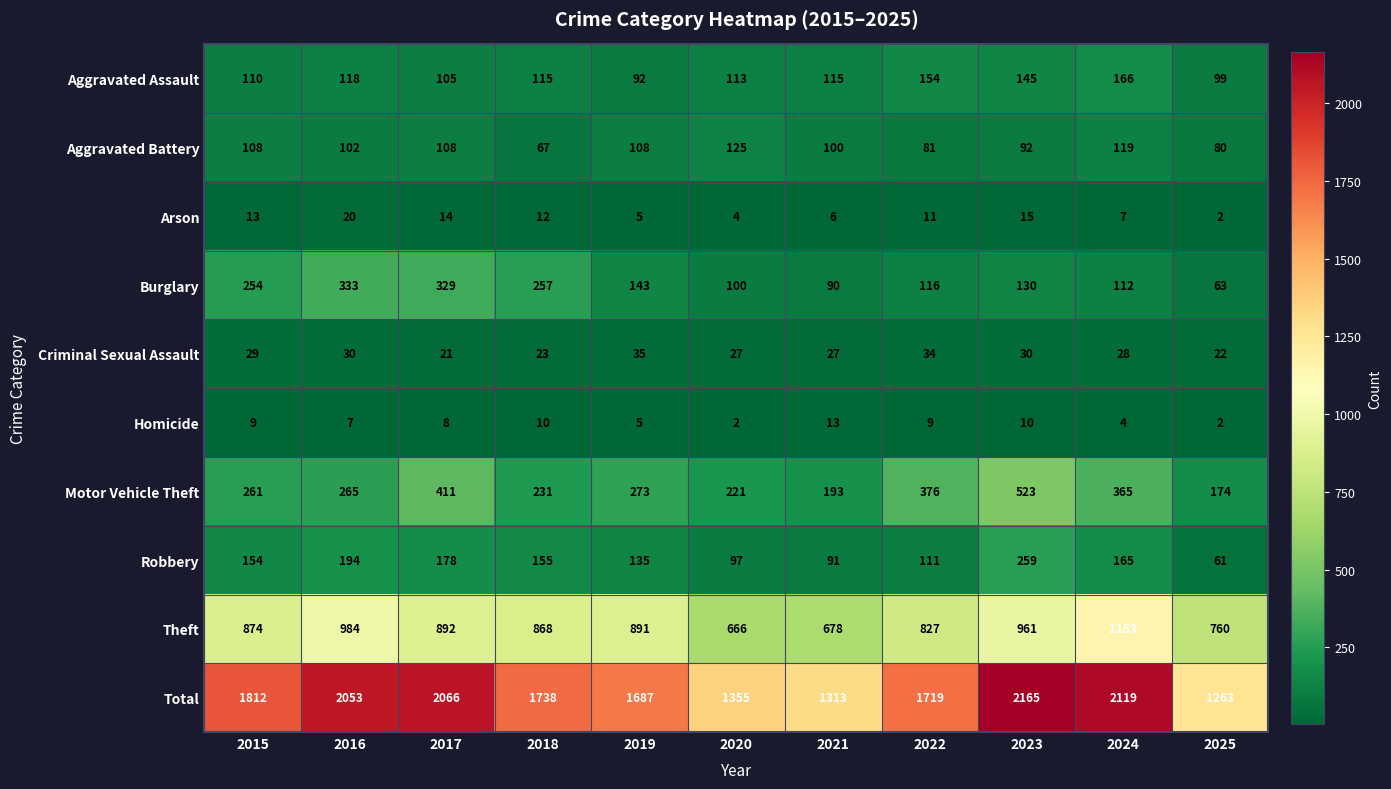

The value of Aggravated Battery at 2016 is 102. True or false?

True